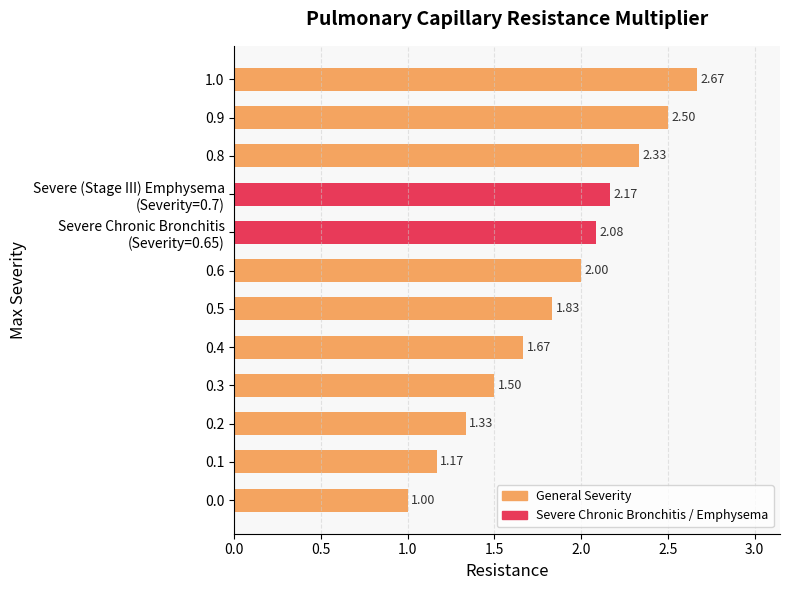

What is the change in value from 0.1 to 0.9?

+1.3